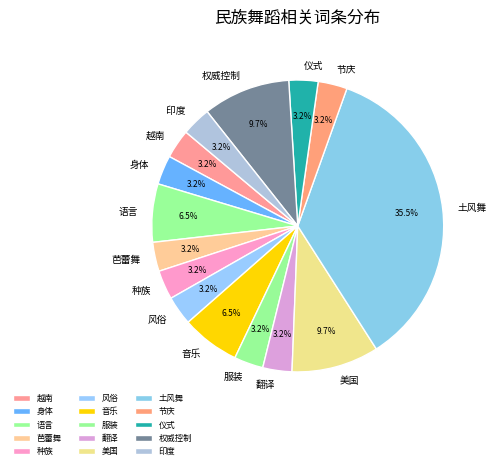

Combined, what portion of the pie is 越南 and 权威控制?

12.9%